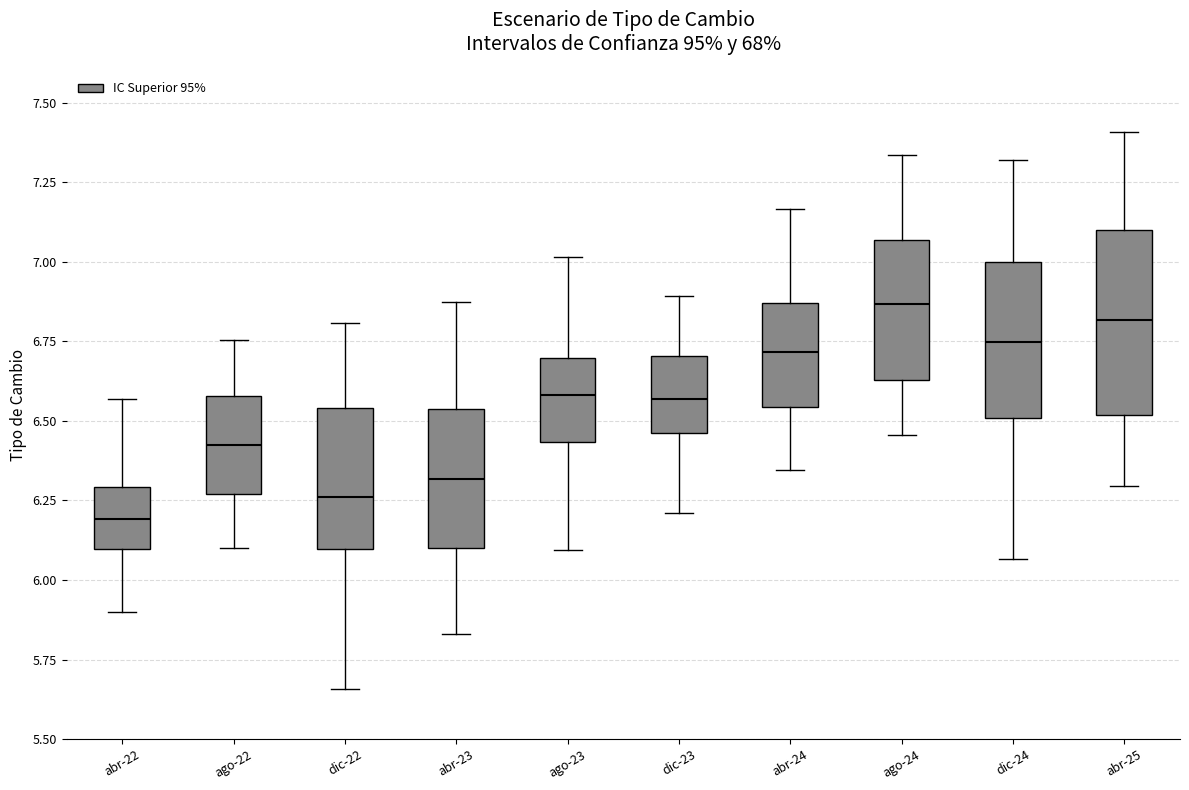

Which box's median line is the highest?

ago-24